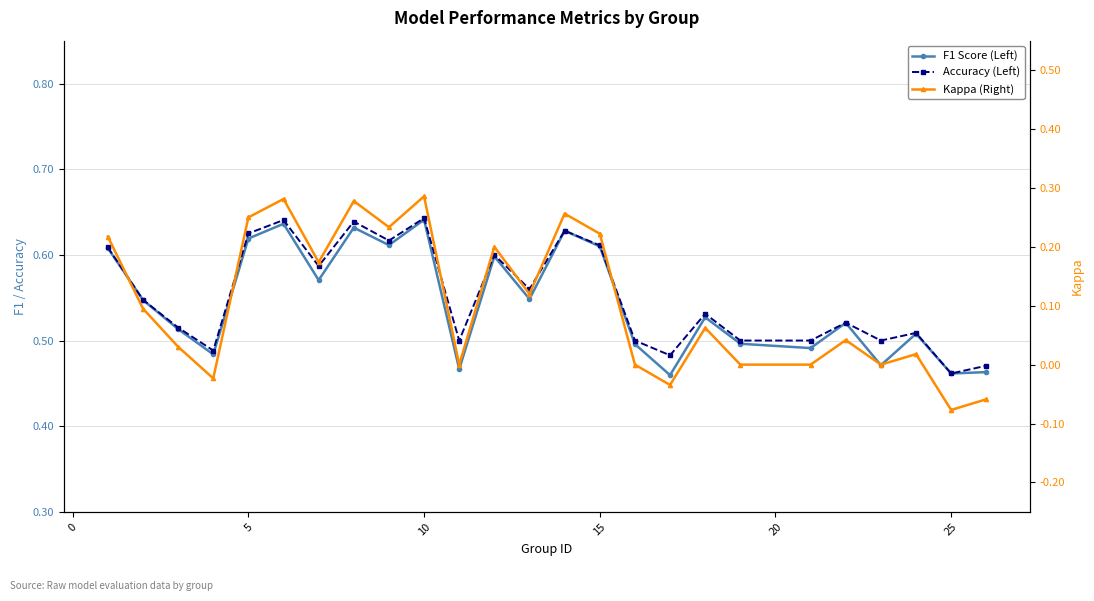

Does the chart display data point markers on the line(s)?

Yes